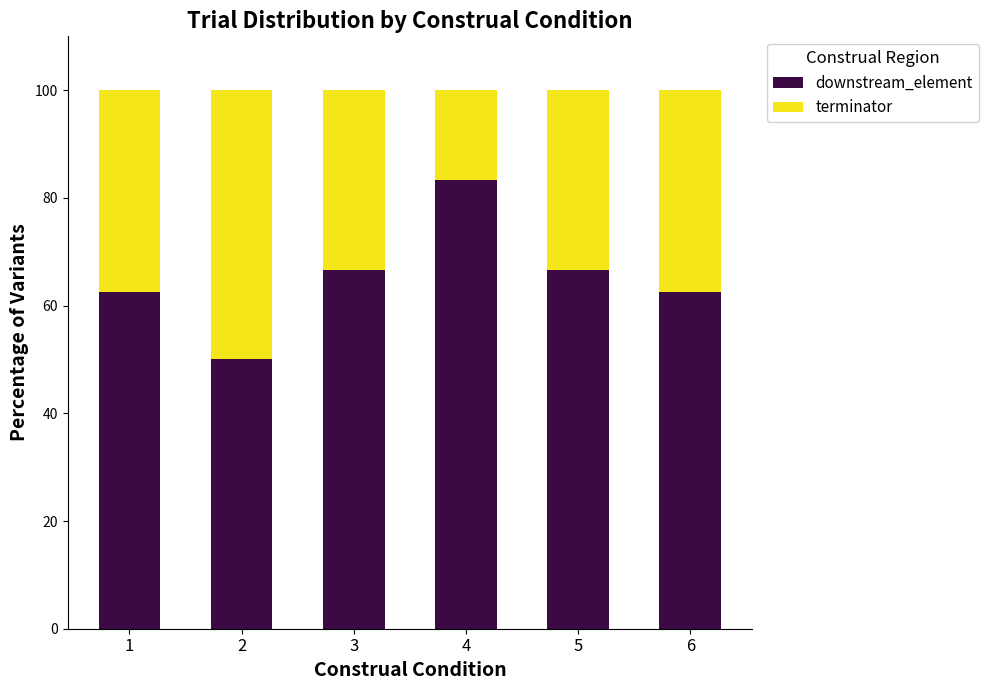

The value of downstream_element at 5 is 17.7. True or false?

False